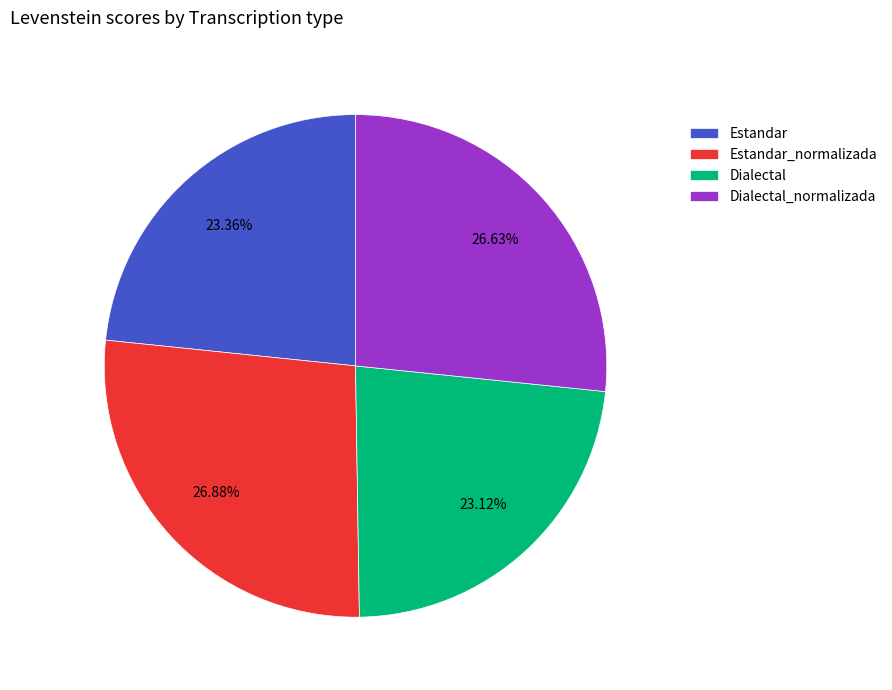

To the nearest percent, what percentage of the pie is Dialectal_normalizada?

27%